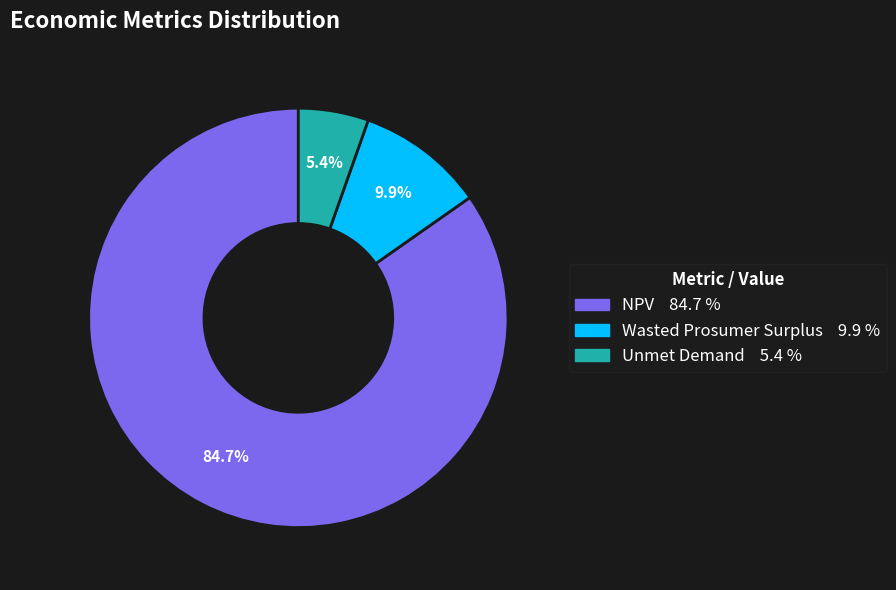

To the nearest percent, what is the difference between the largest and smallest slice percentages?

79%